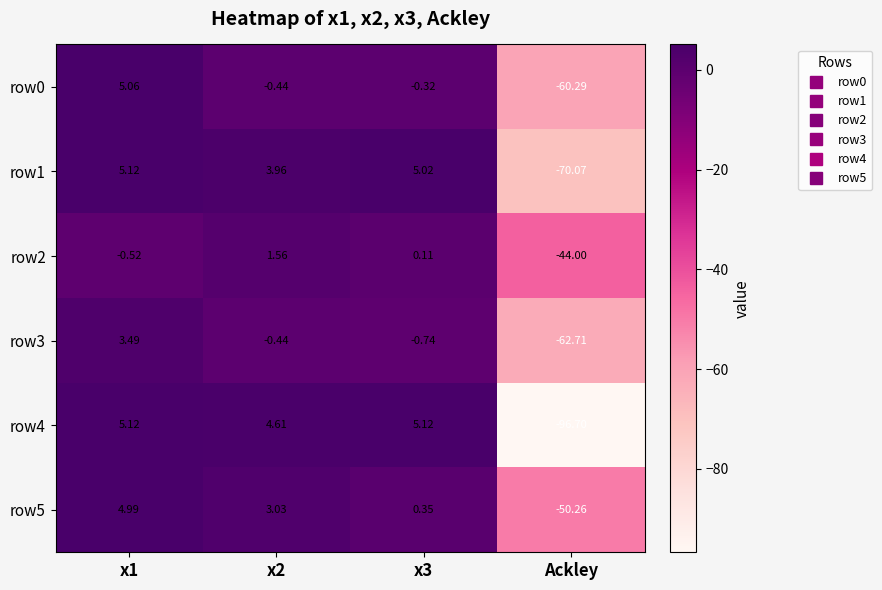

Is the value of row3 at Ackley greater than the value of row1 at Ackley?

Yes